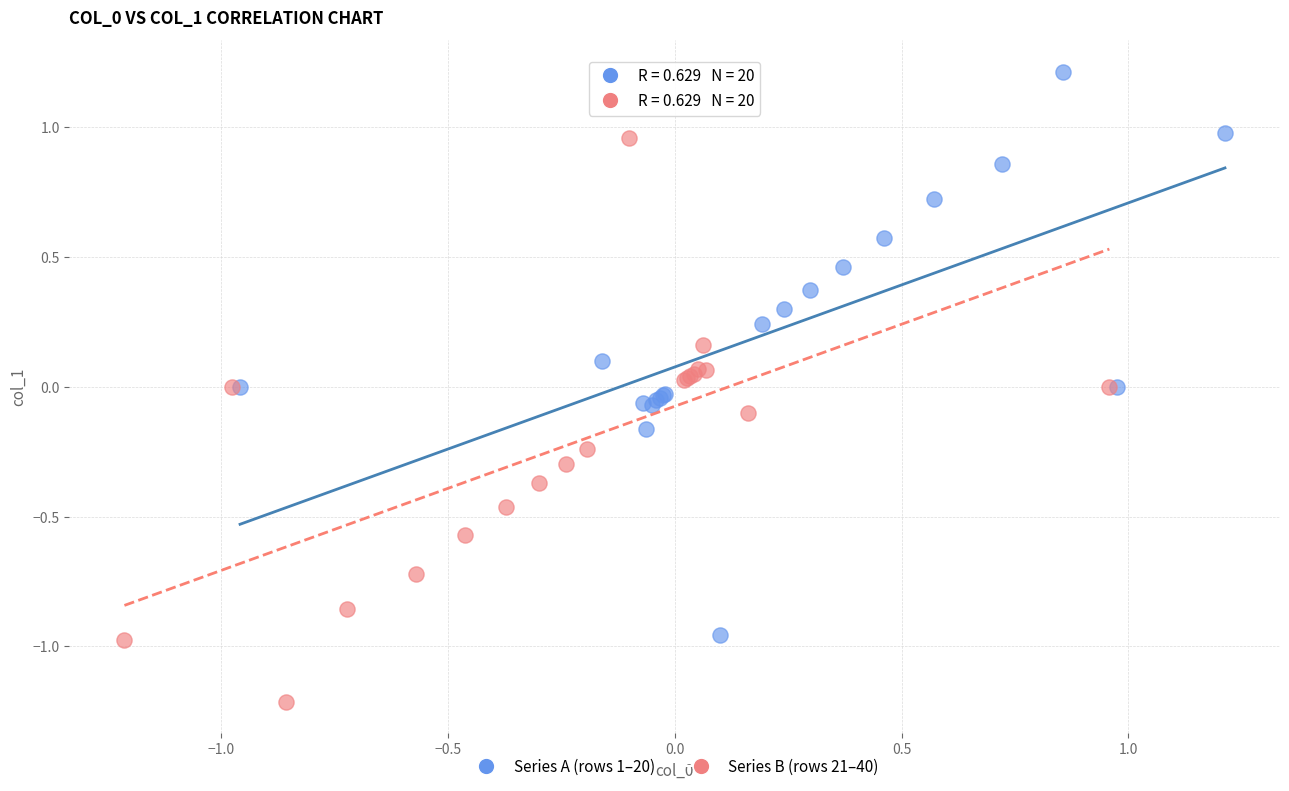

Which series contains the highest Y value?

Series A (rows 1–20)